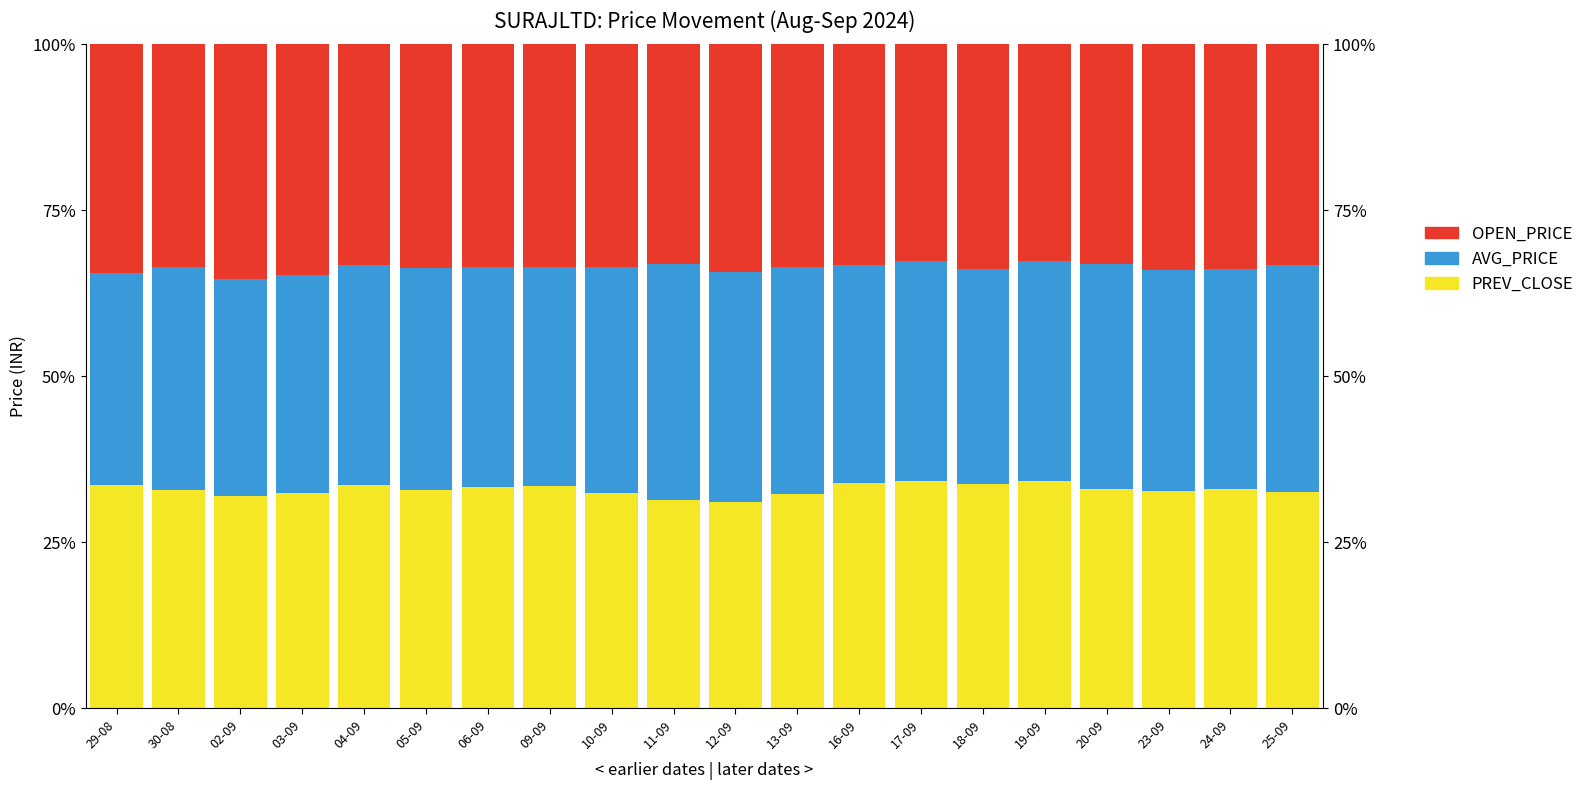

Reading left to right, transcribe all the data shown in this chart.

PREV_CLOSE: 29-08=0.3	30-08=0.3	02-09=0.3	03-09=0.3	04-09=0.3	05-09=0.3	06-09=0.3	09-09=0.3	10-09=0.3	11-09=0.3	12-09=0.3	13-09=0.3	16-09=0.3	17-09=0.3	18-09=0.3	19-09=0.3	20-09=0.3	23-09=0.3	24-09=0.3	25-09=0.3
AVG_PRICE: 29-08=0.3	30-08=0.3	02-09=0.3	03-09=0.3	04-09=0.3	05-09=0.3	06-09=0.3	09-09=0.3	10-09=0.3	11-09=0.4	12-09=0.3	13-09=0.3	16-09=0.3	17-09=0.3	18-09=0.3	19-09=0.3	20-09=0.3	23-09=0.3	24-09=0.3	25-09=0.3
OPEN_PRICE: 29-08=0.3	30-08=0.3	02-09=0.4	03-09=0.3	04-09=0.3	05-09=0.3	06-09=0.3	09-09=0.3	10-09=0.3	11-09=0.3	12-09=0.3	13-09=0.3	16-09=0.3	17-09=0.3	18-09=0.3	19-09=0.3	20-09=0.3	23-09=0.3	24-09=0.3	25-09=0.3